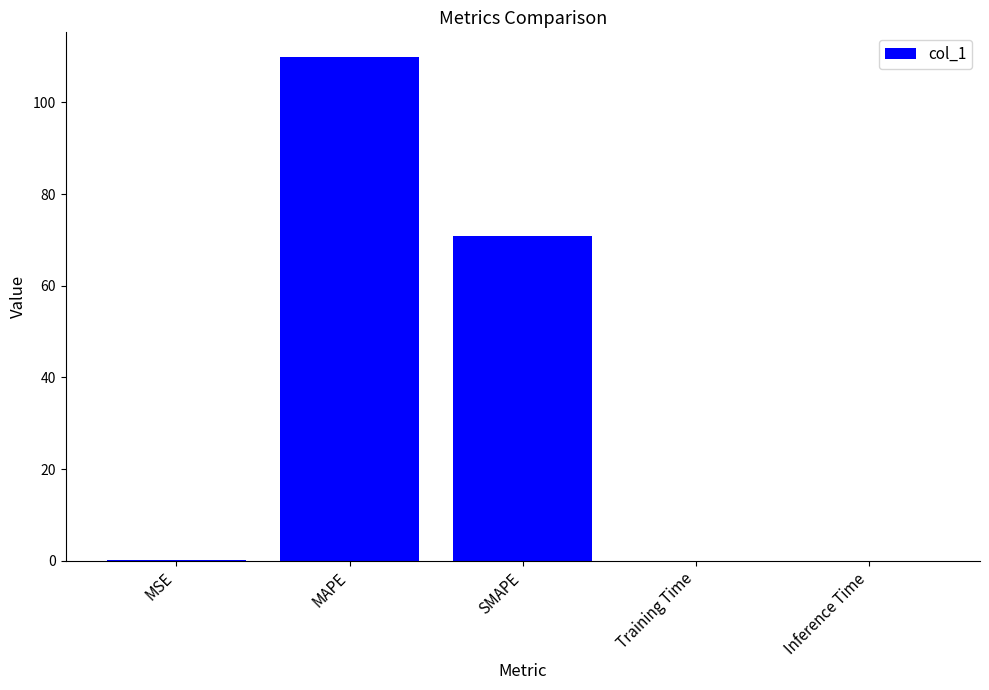

What is the sum of all values?

180.8